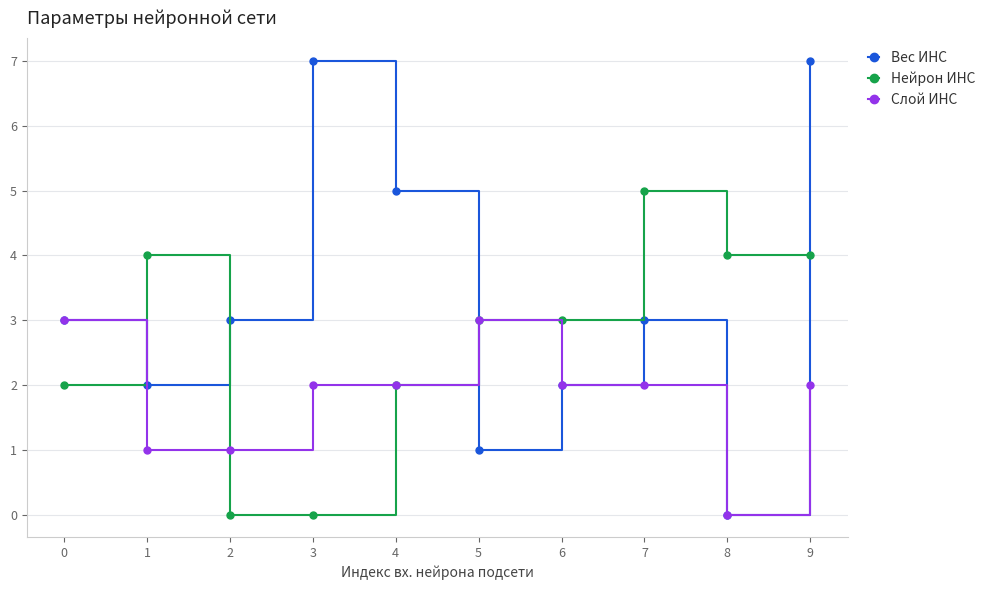

Rank the series at 7 from lowest to highest value.

Слой ИНС, Вес ИНС, Нейрон ИНС